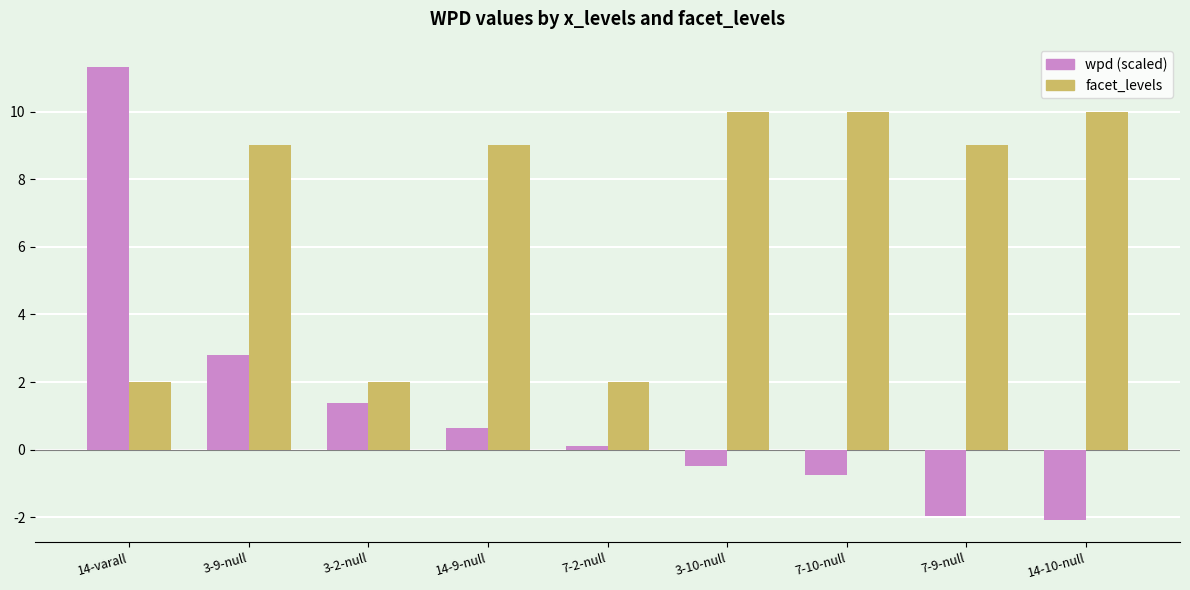

What is the minimum value shown in the chart?

-2.1